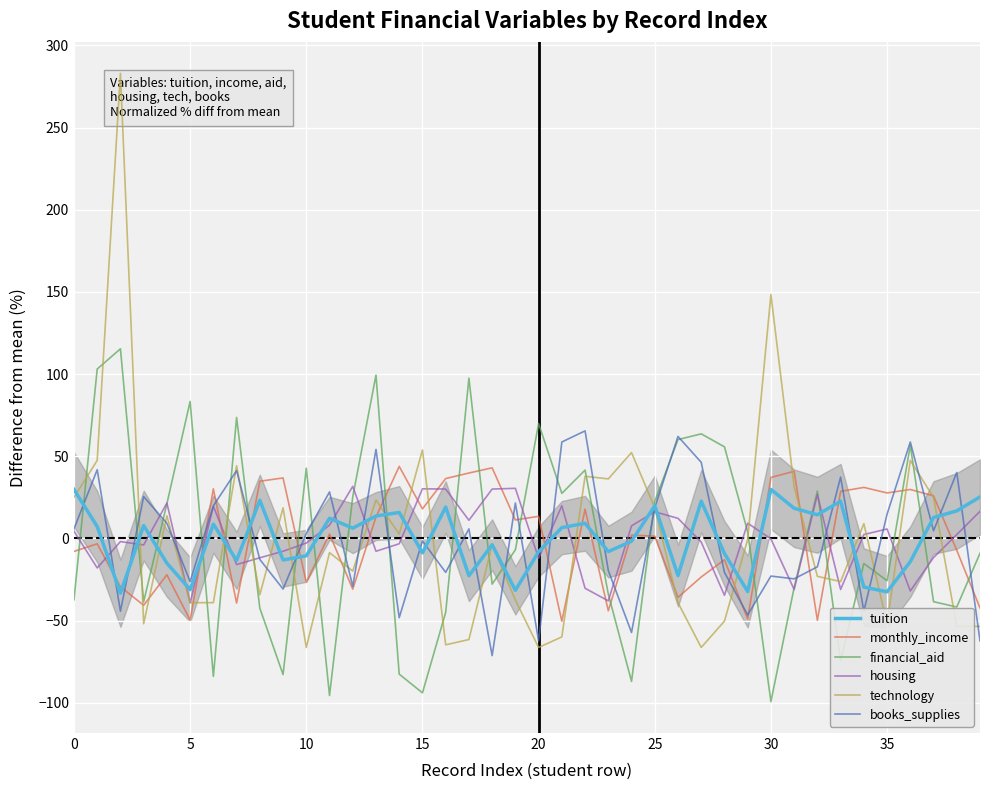

The value of financial_aid at 30 is -99.3. True or false?

True